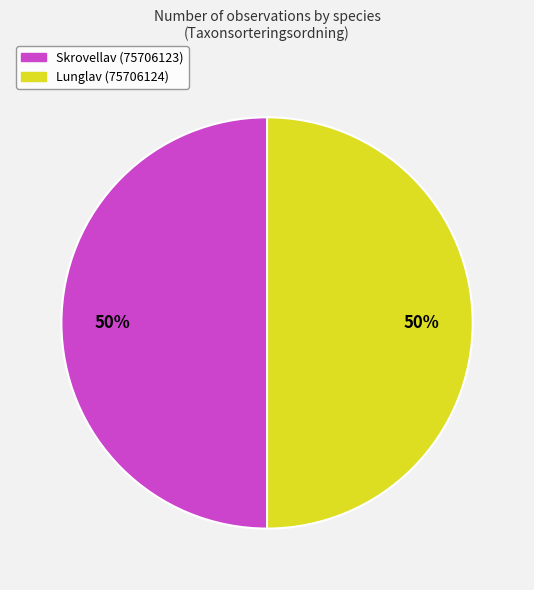

Is it true that Skrovellav (75706123) is 62% of the pie?

False